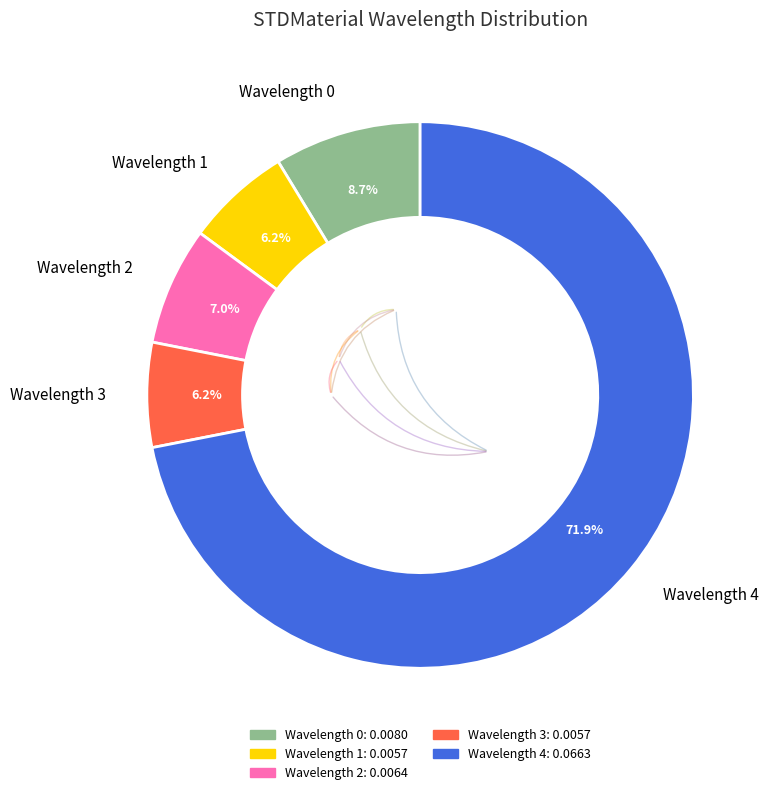

What is the majority slice?

Wavelength 4